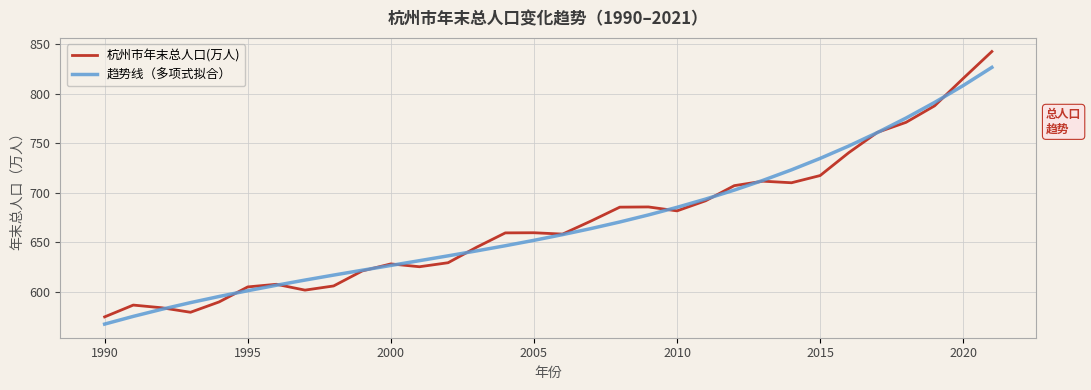

What is the minimum value shown in the chart?

567.5